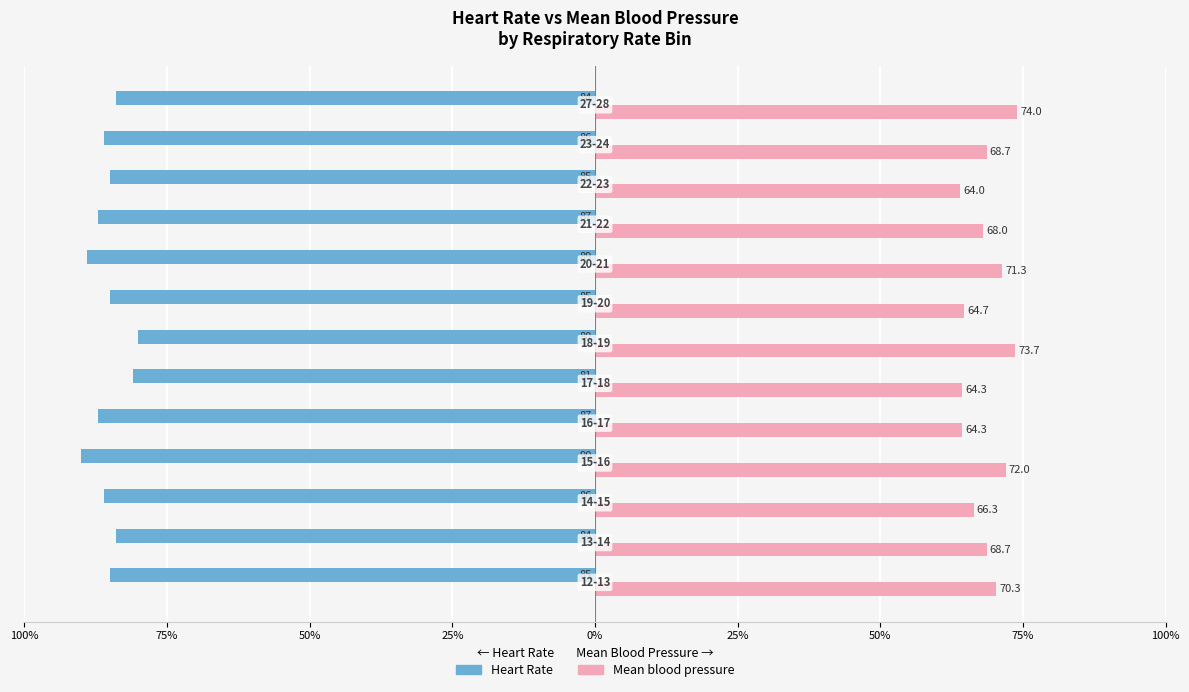

What are all the series names shown in the legend?

Heart Rate, Mean blood pressure